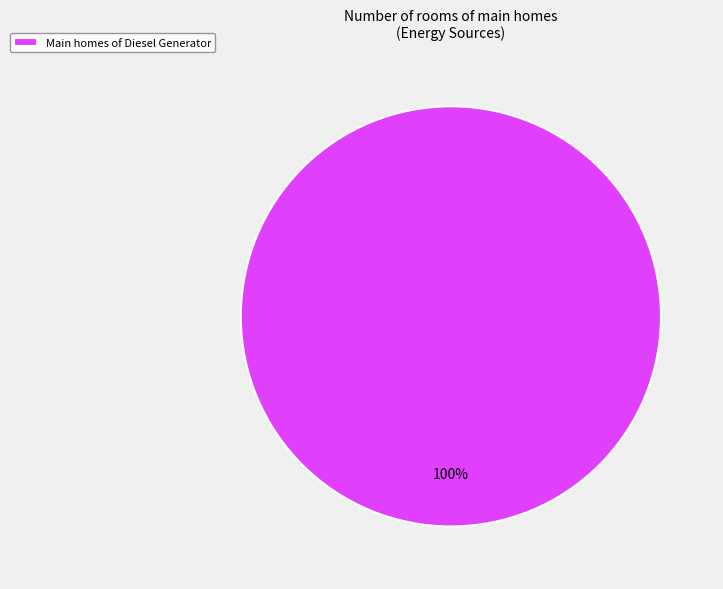

The Main homes of Diesel Generator slice represents 100% of the pie. True or false?

True